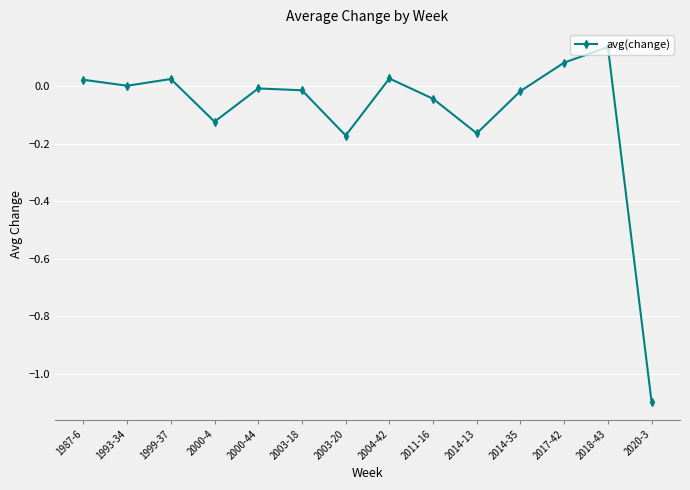

What is the difference between the values at 2020-3 and 2003-20?

0.9